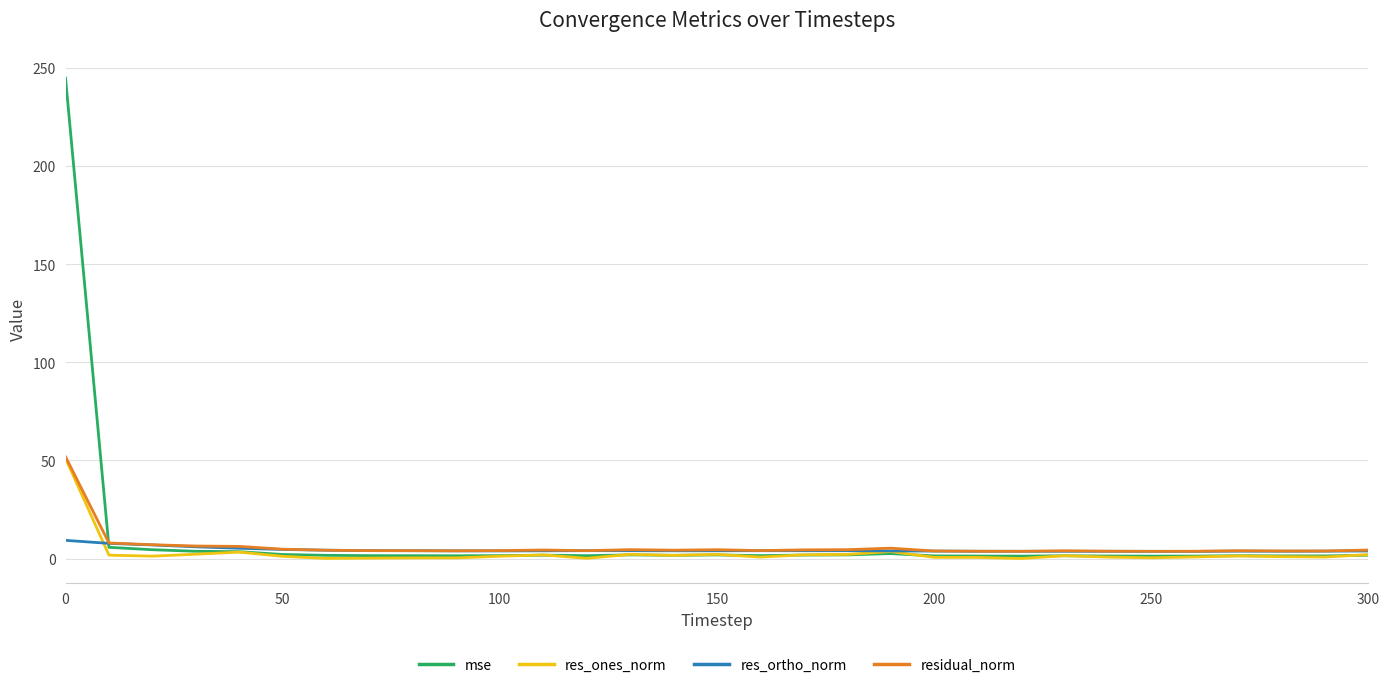

What is the greatest value displayed?

245.0